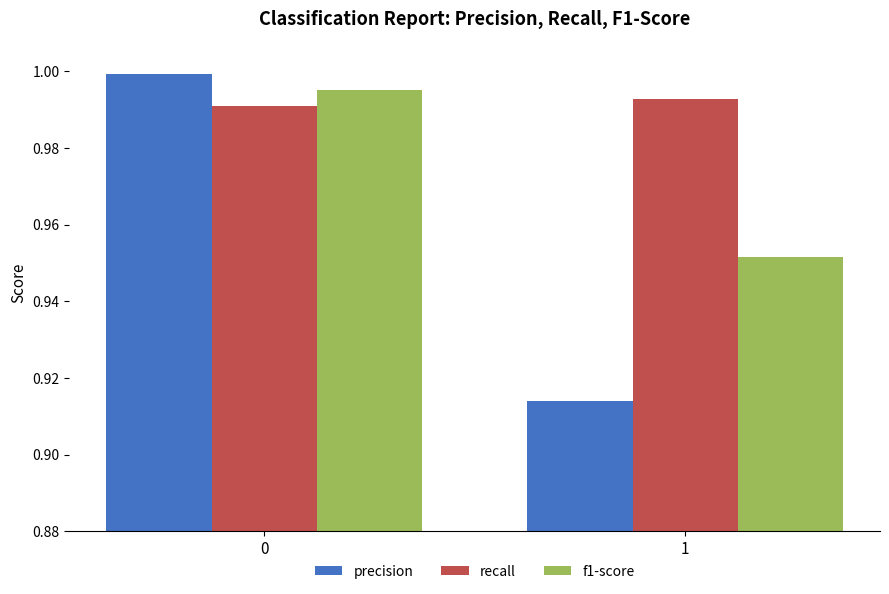

Which series has the largest range (max minus min)?

precision